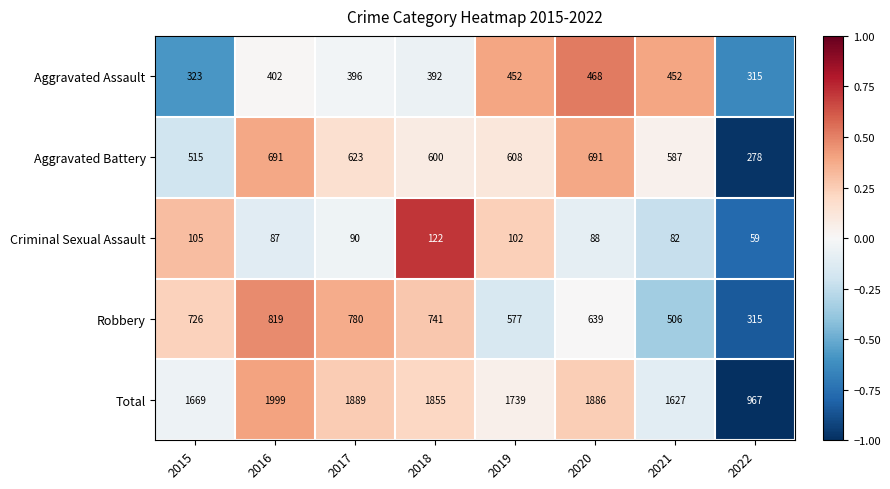

Between 2015 and 2020, which series saw the biggest shift?

Total